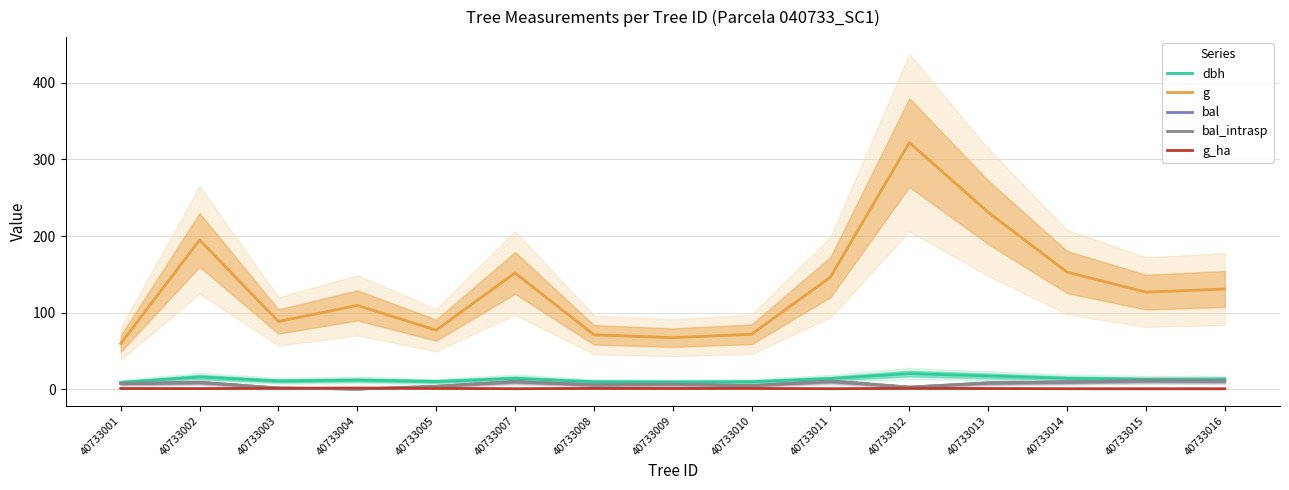

What is the difference between the maximum and minimum values in the g_ha series?

1.0